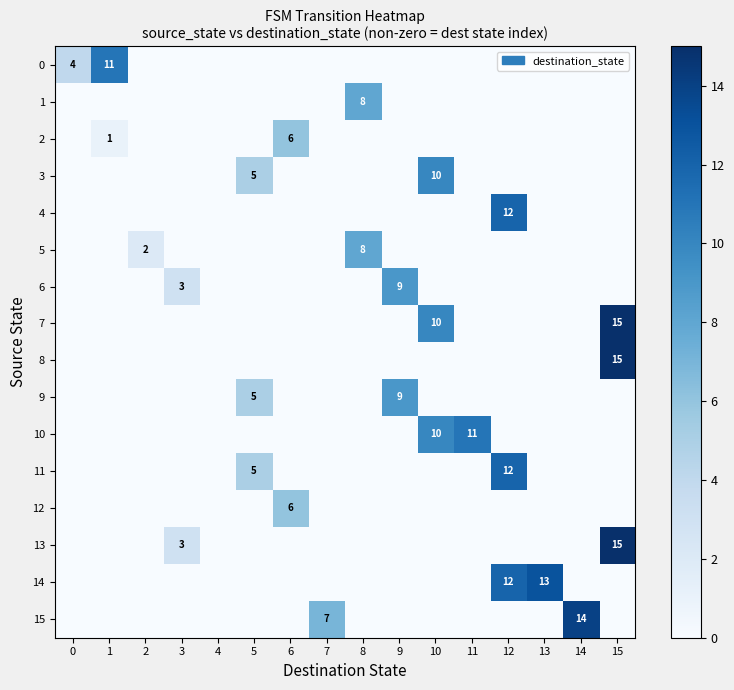

Is it true that 11 equals 5 at 12?

False